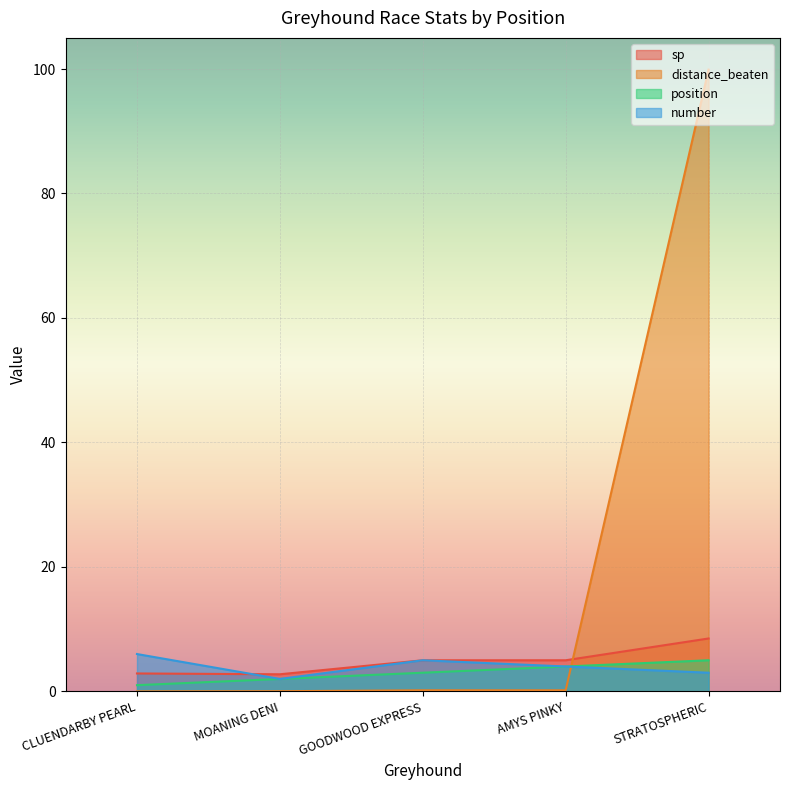

True or false: sp and position intersect in this chart.

False